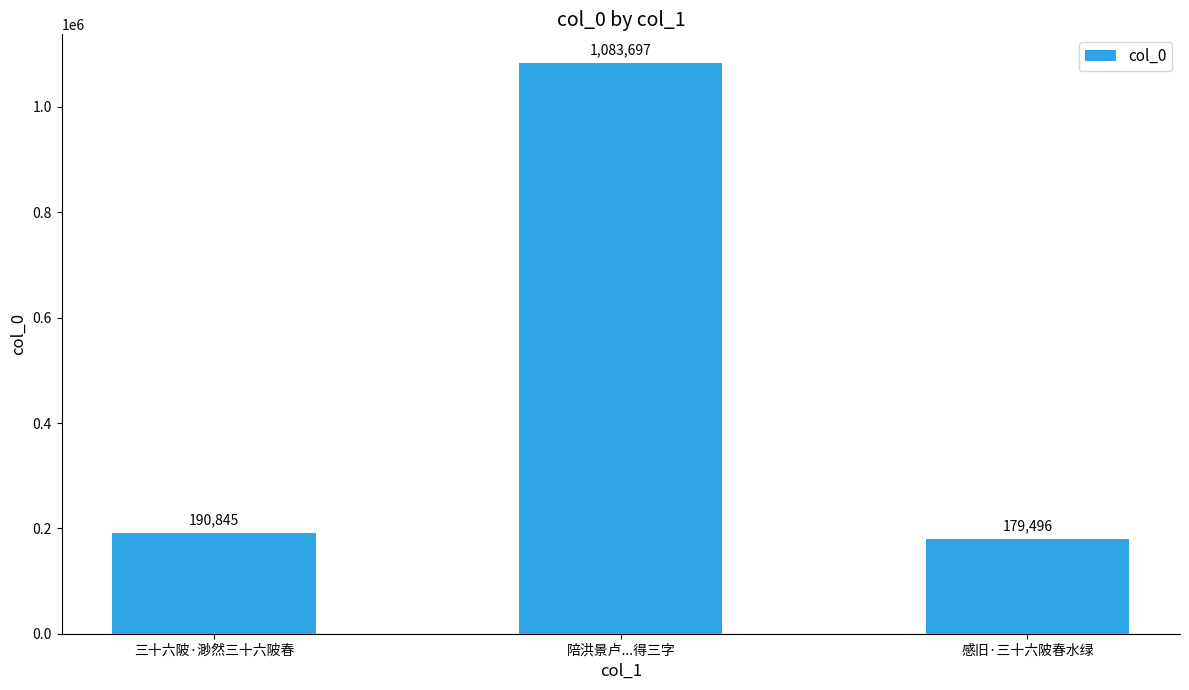

What is the average value?

484679